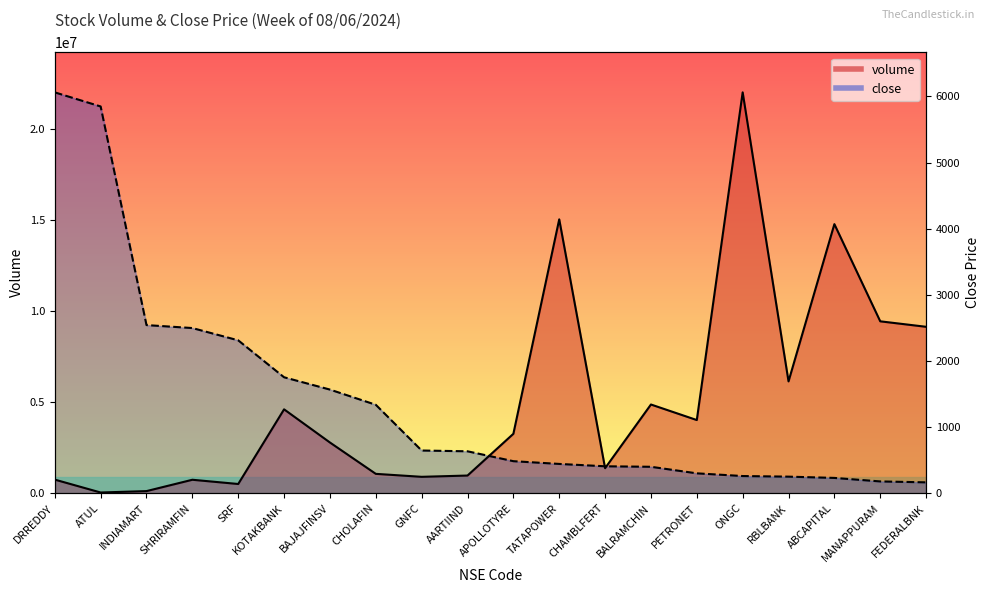

What is the smallest value displayed?

41934.0